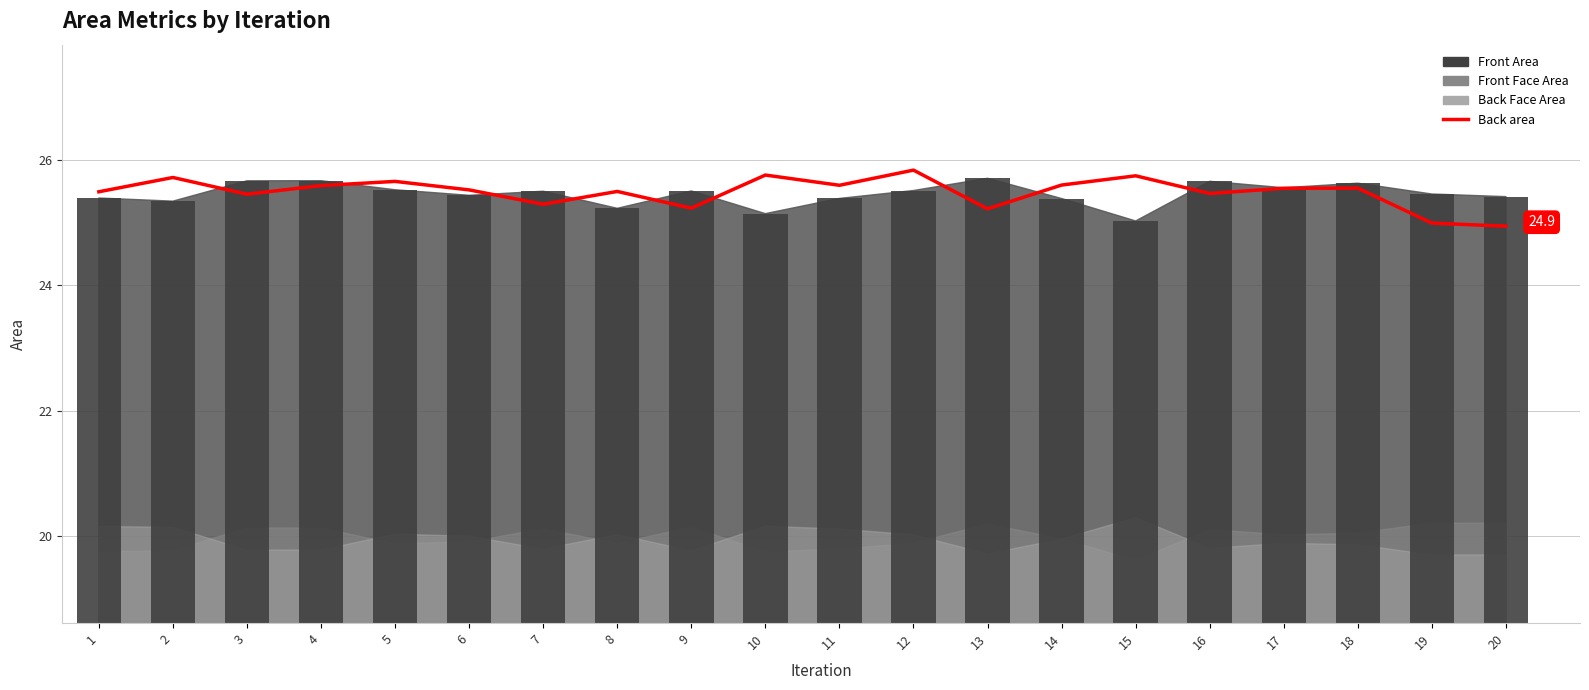

Which category has the highest value across all series?

12